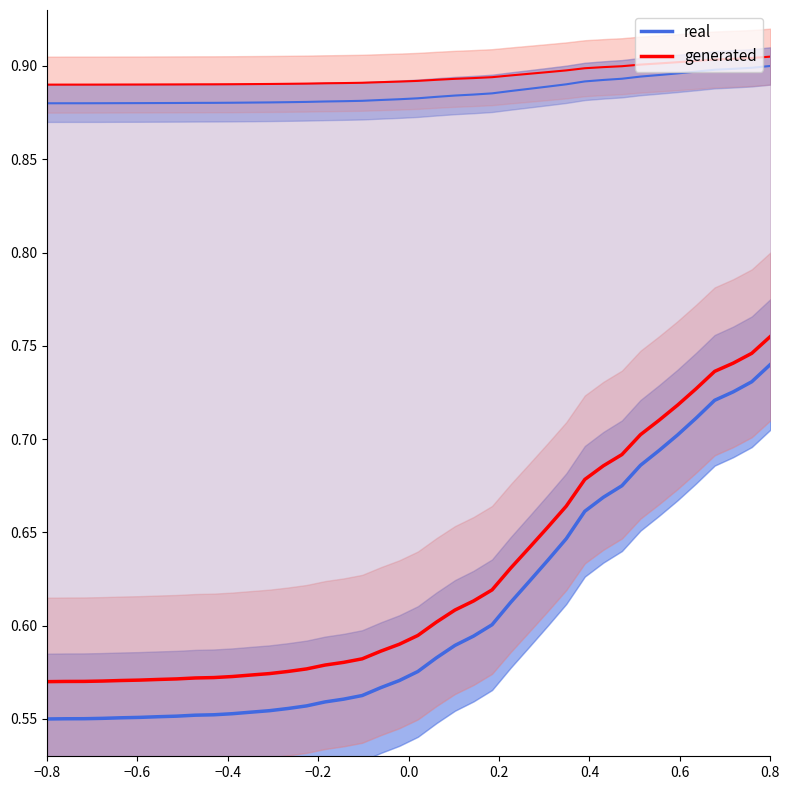

At how many categories does at least one series exceed 0?

40